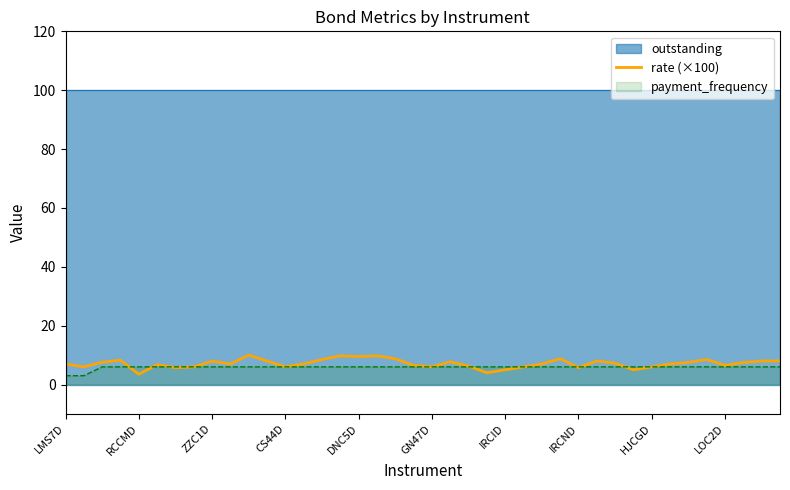

At which label does the data first exceed 7?

LMS7D